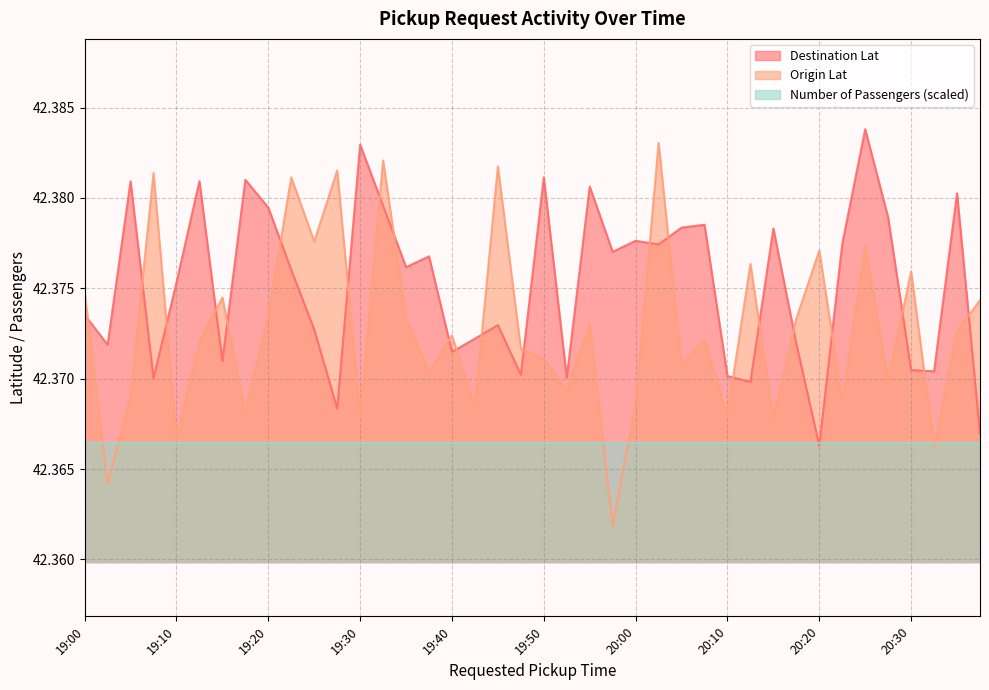

List the series in order of their overall mean, lowest first.

Number of Passengers (scaled), Origin Lat, Destination Lat